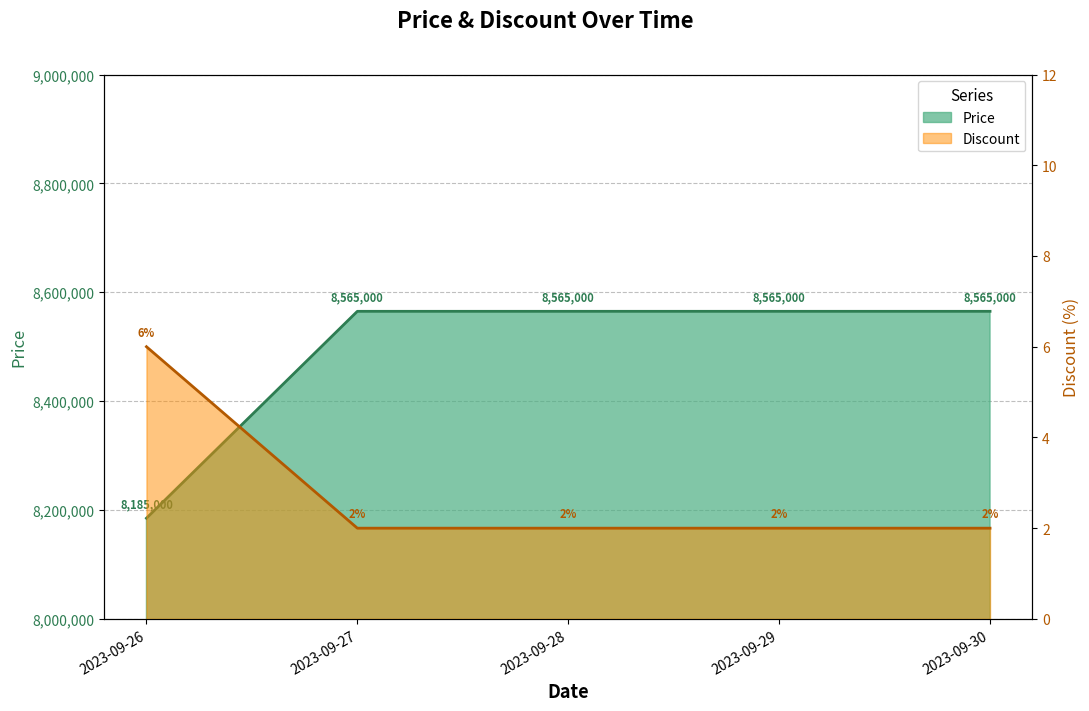

Read the Price value at 2023-09-30, to the nearest 100.

8565000